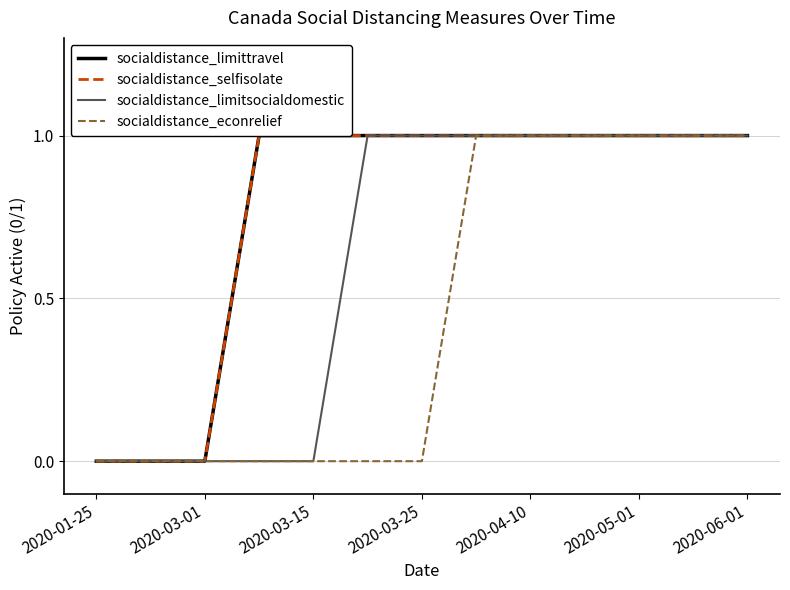

Which series has the largest range (max minus min)?

socialdistance_limittravel